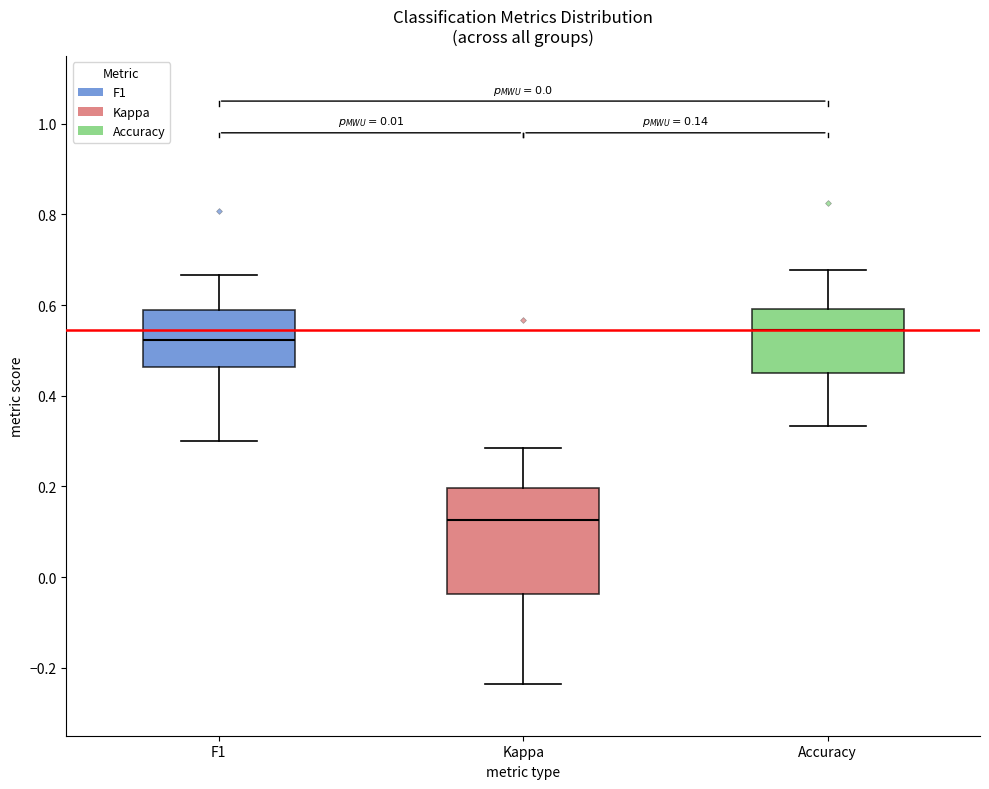

Which box is the tallest, from its lower edge to its upper edge?

Kappa